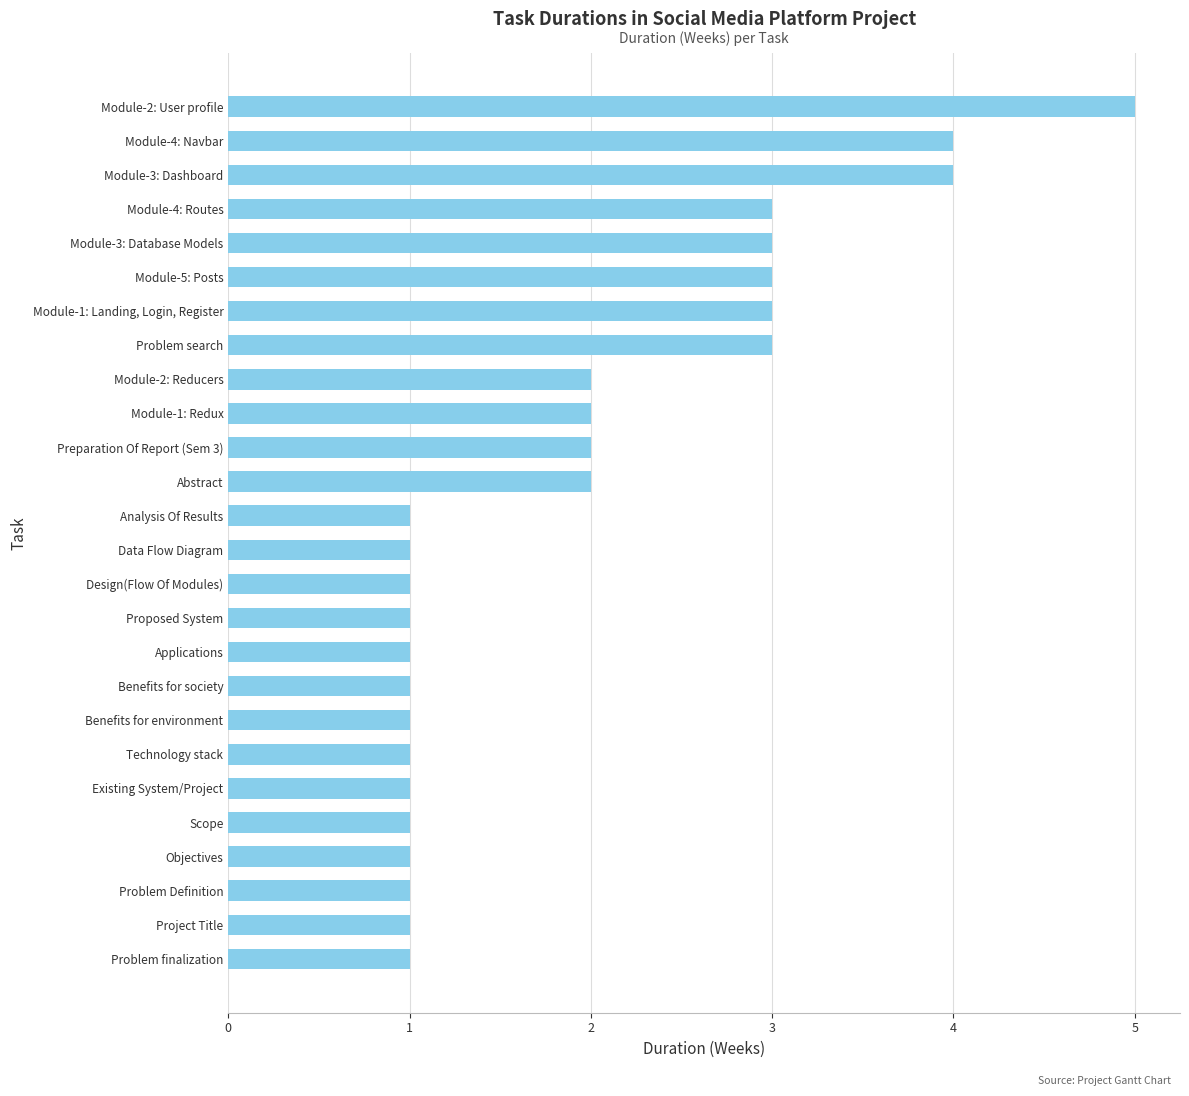

What is the sum of all values?

50